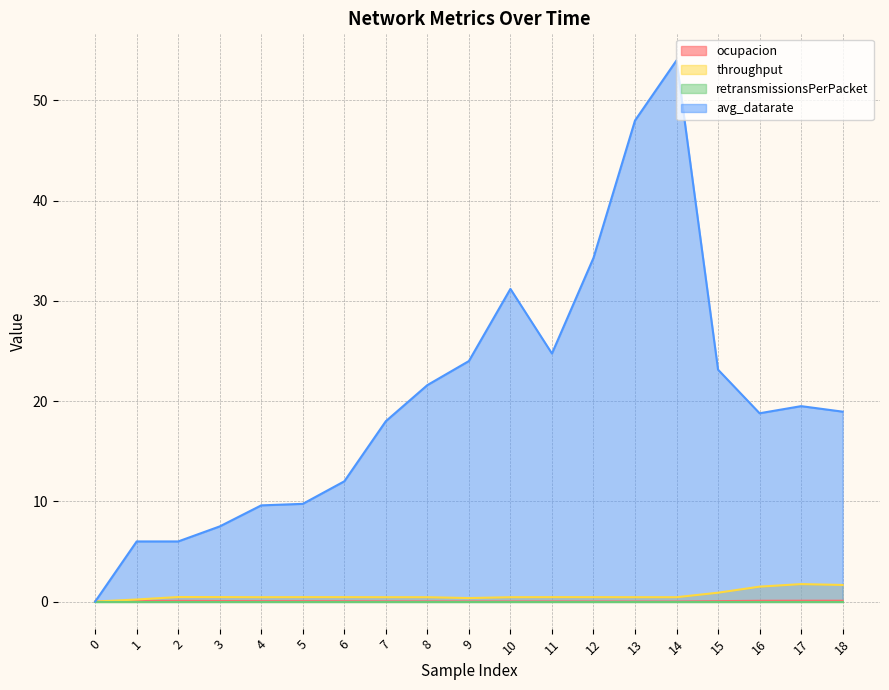

Which series has the largest total across all categories?

avg_datarate